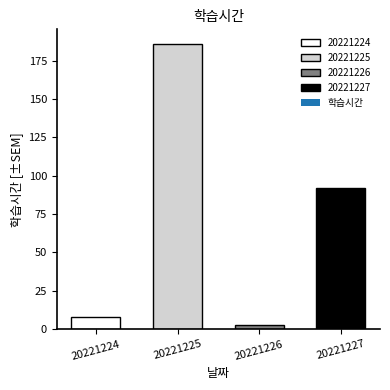

At which label is the value closest to 94?

20221227